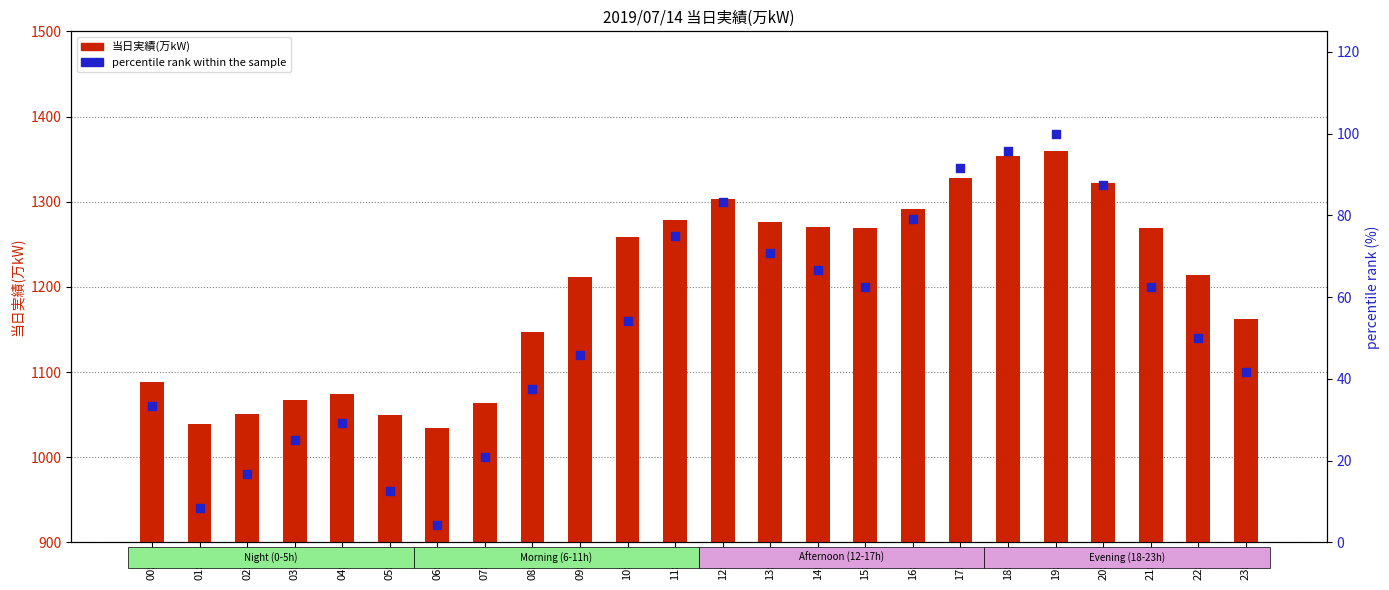

Which series has the largest total across all categories?

当日実績(万kW)